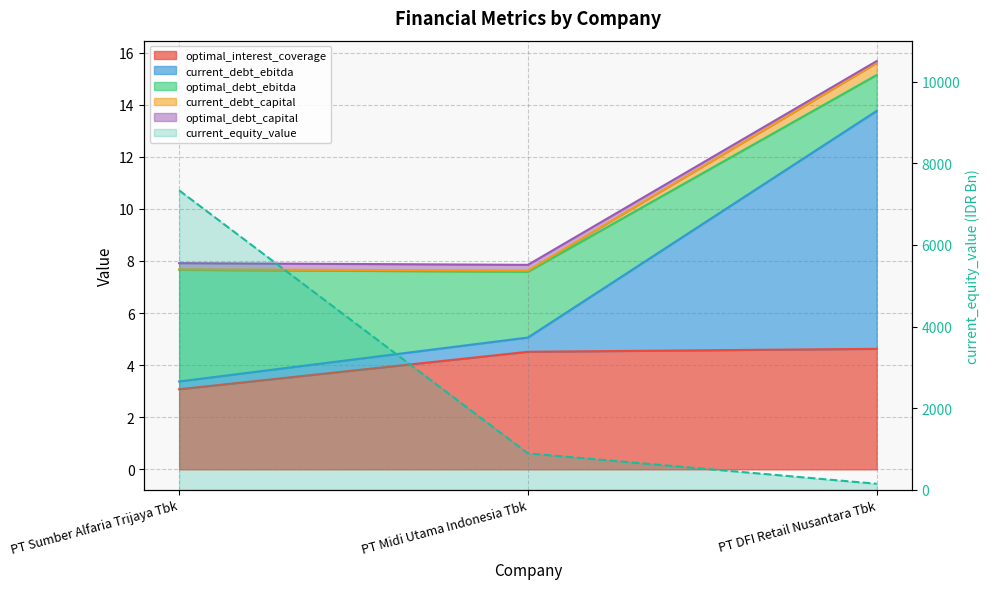

Where does the optimal_interest_coverage series first go above 4?

PT Midi Utama Indonesia Tbk